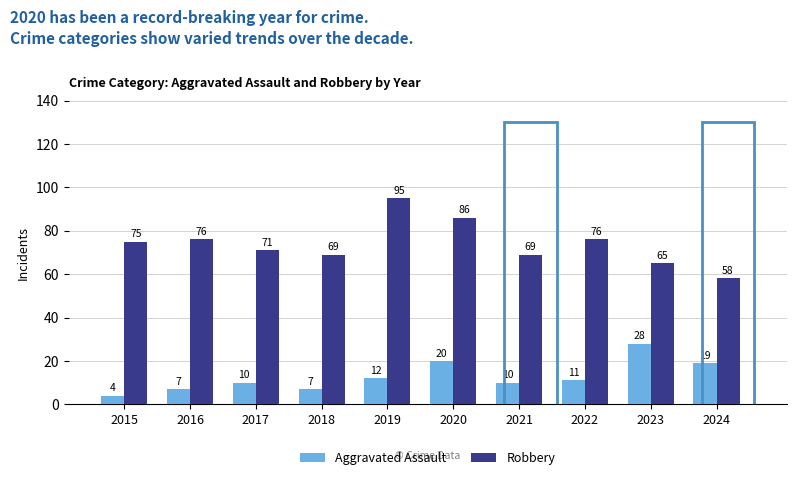

What are all the series names shown in the legend?

Aggravated Assault, Robbery